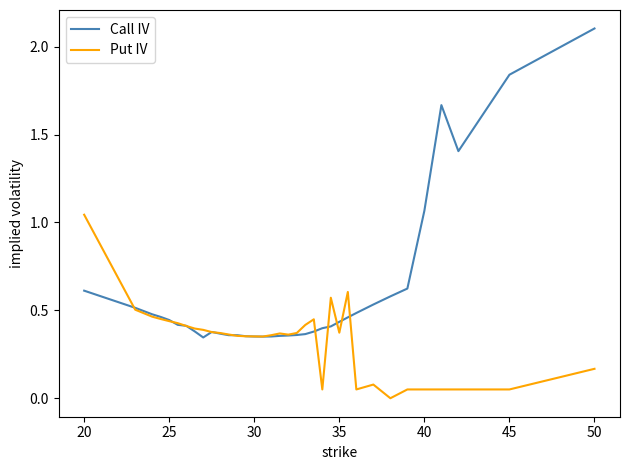

True or false: Call IV and Put IV cross at least once.

True